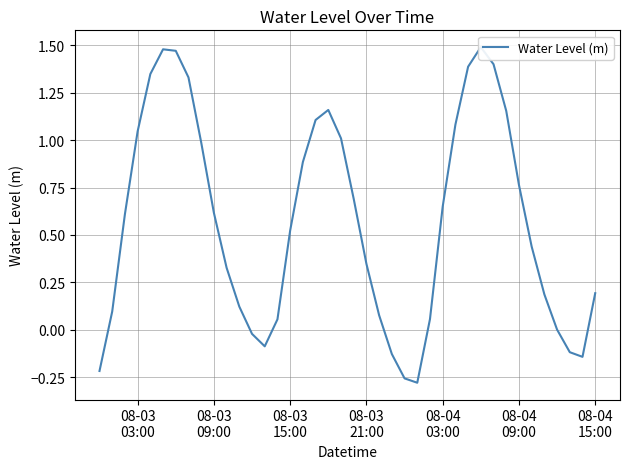

How many categories are shown in the chart?

40